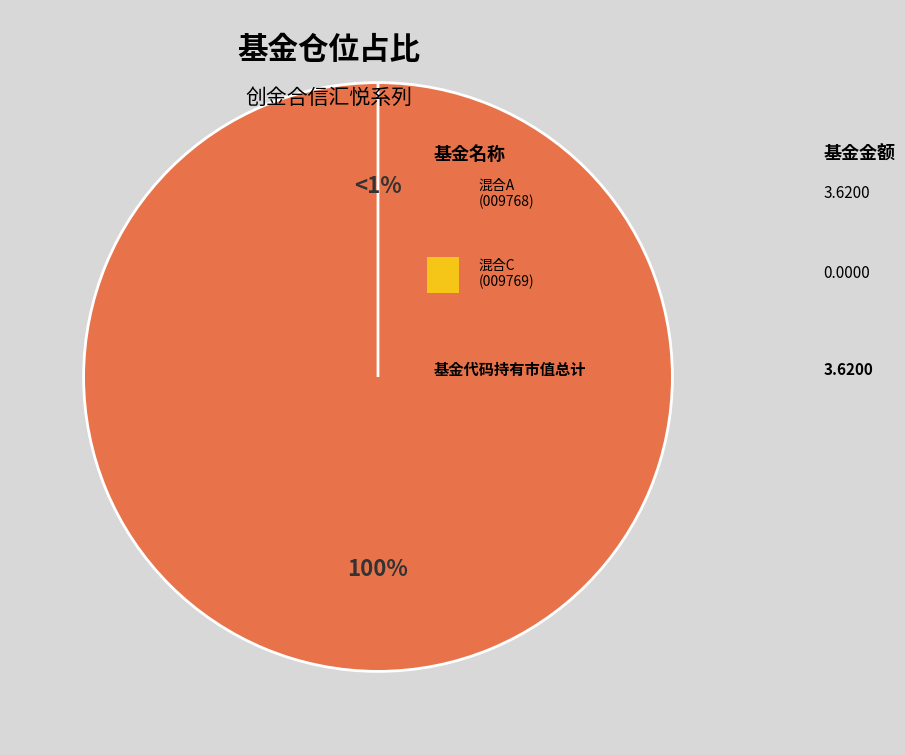

The 创金合信汇悦一年定期开放混合A slice represents 100% of the pie. True or false?

True